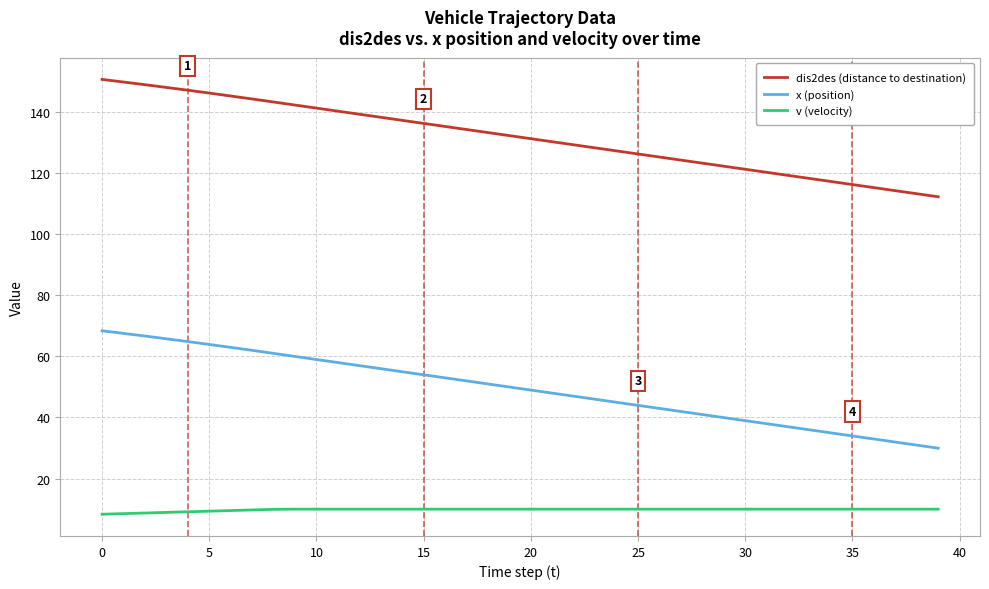

What is the difference between the maximum and minimum values in the dis2des (distance to destination) series?

38.4